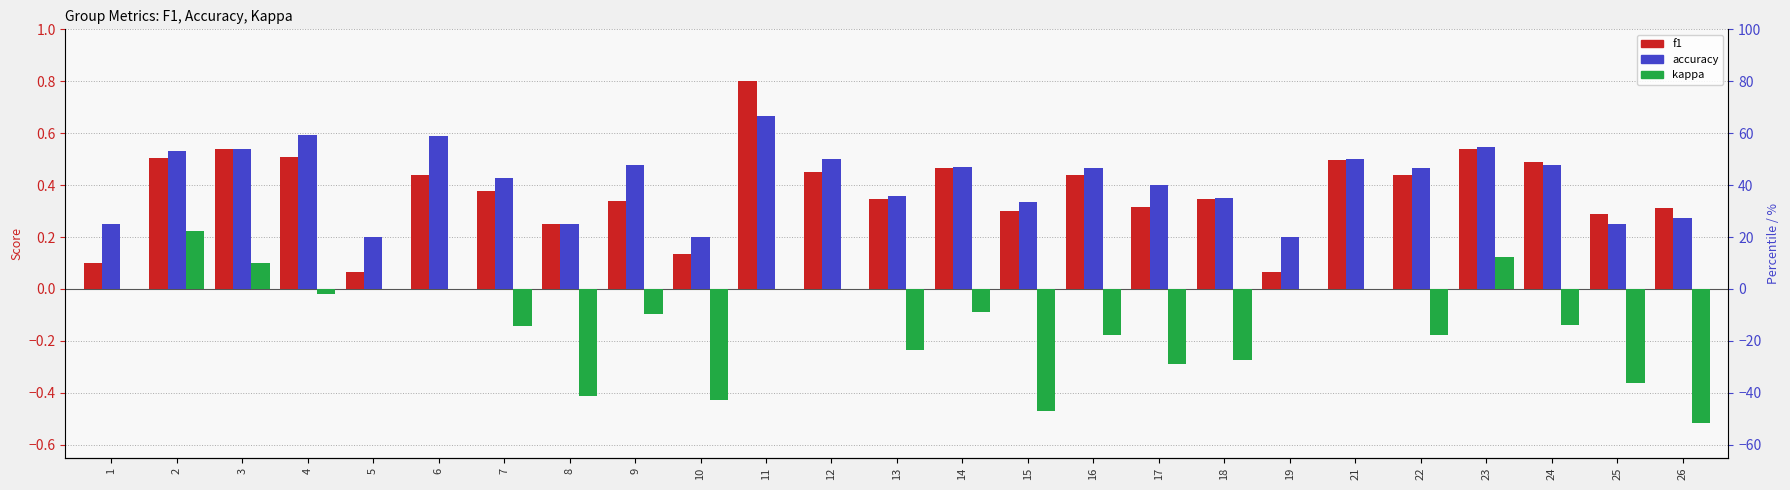

How many groups of bars are there?

25